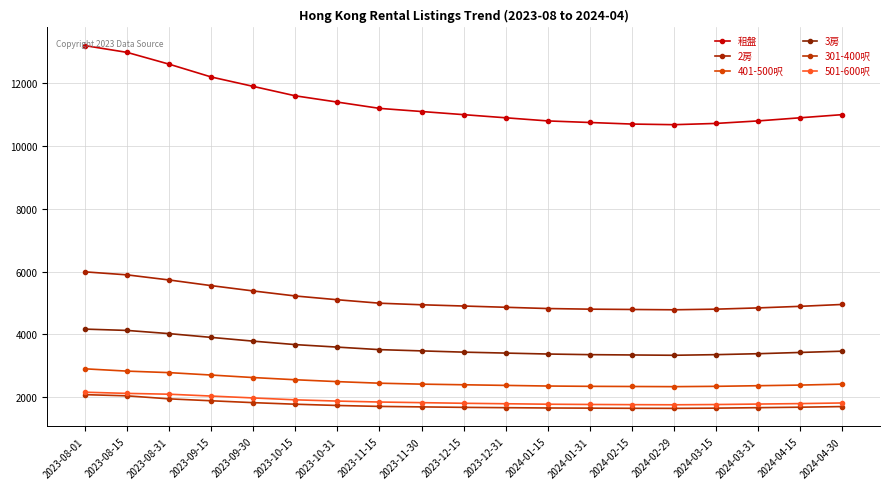

Between 2023-08-15 and 2024-01-15, which is larger?

2023-08-15